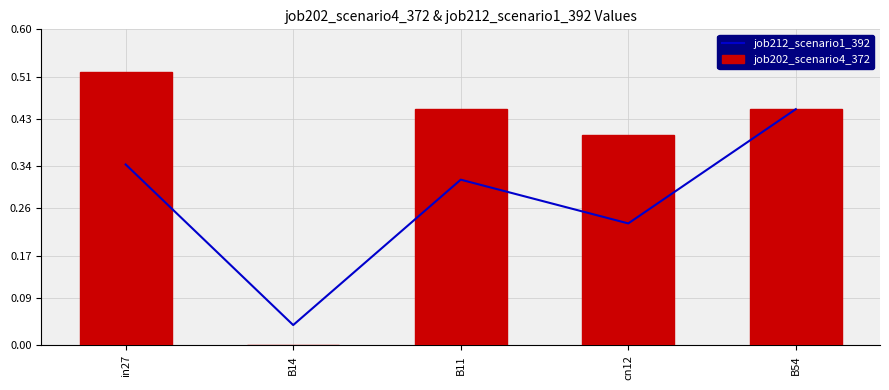

Which series changed the most between in27 and B54?

job212_scenario1_392